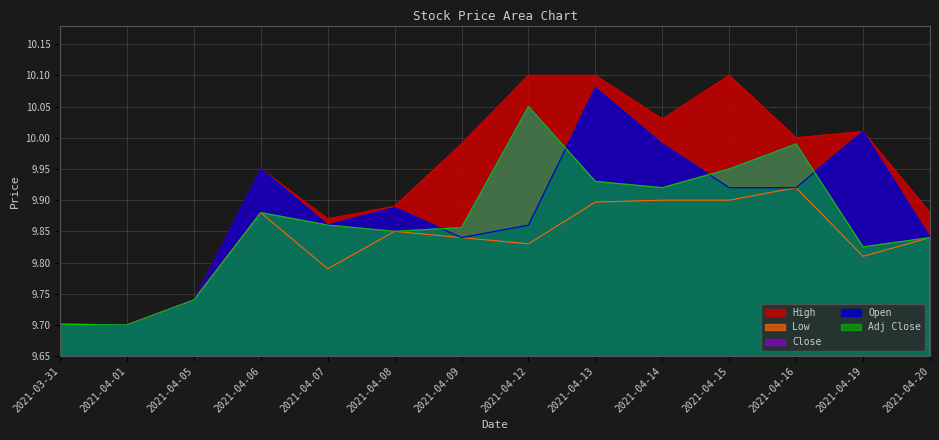

List the series in order of their peak value, highest first.

High, Open, Close, Adj Close, Low